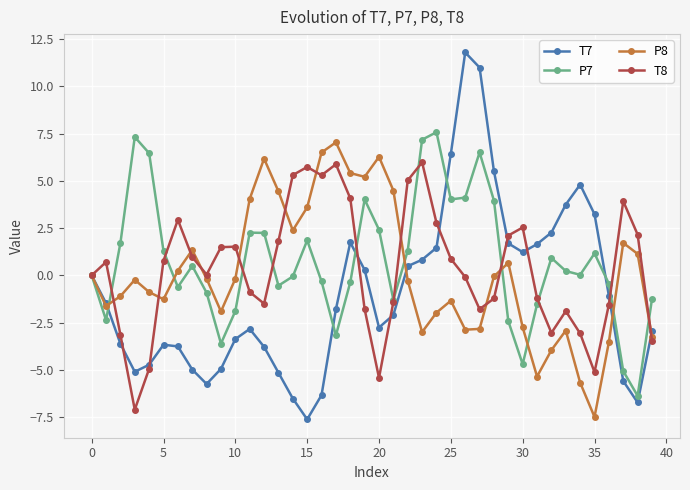

True or false: P8 has more than 1 points higher than both neighbors.

True